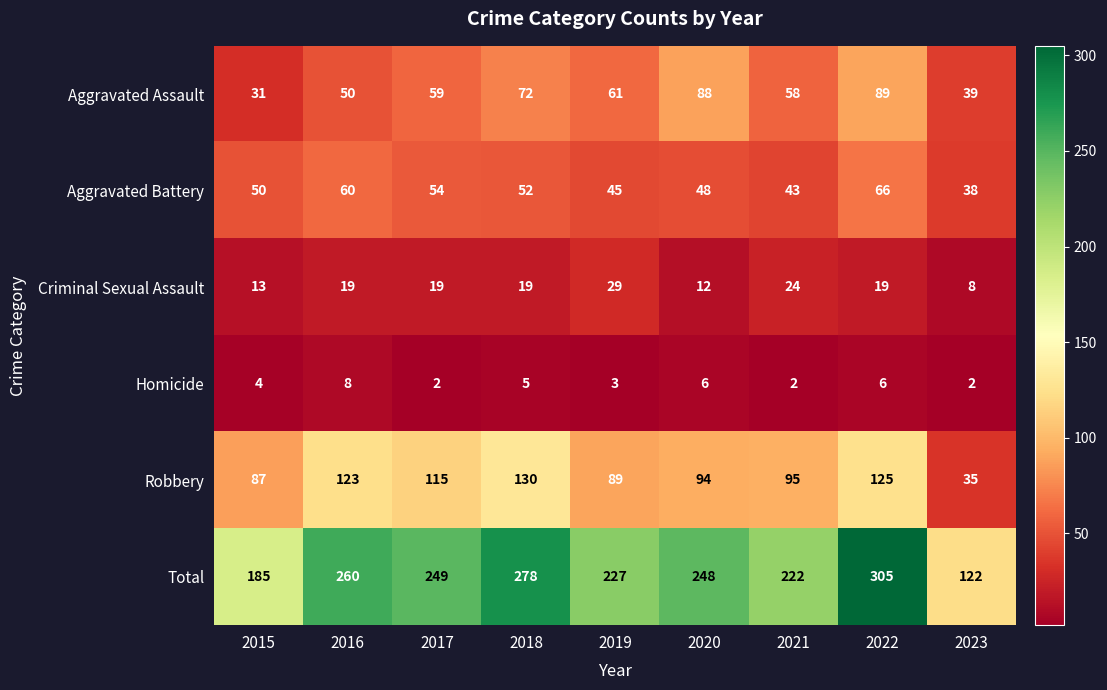

How many categories are shown in the chart?

9